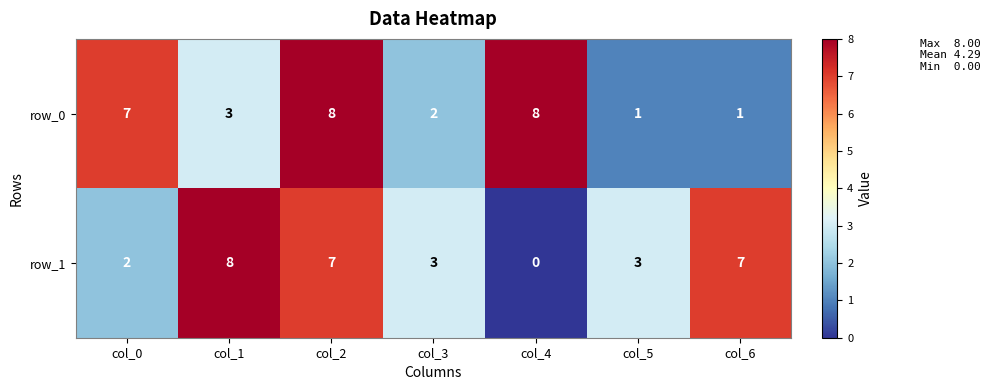

Reading left to right, list all the values displayed in this chart.

row_0: col_0=7	col_1=3	col_2=8	col_3=2	col_4=8	col_5=1	col_6=1
row_1: col_0=2	col_1=8	col_2=7	col_3=3	col_4=0	col_5=3	col_6=7